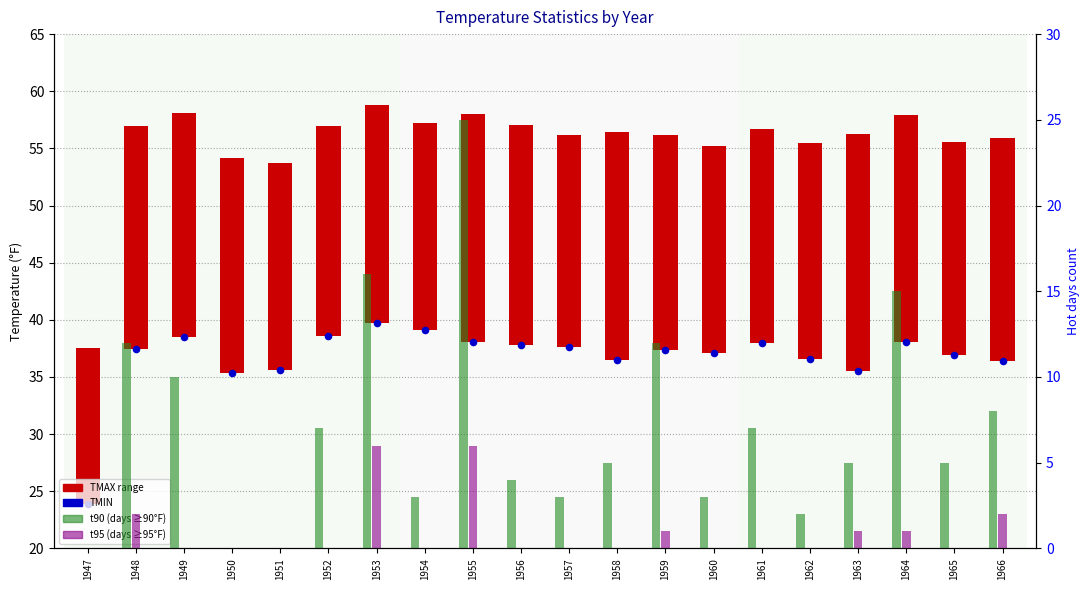

Which series reaches the maximum Y coordinate?

TMIN